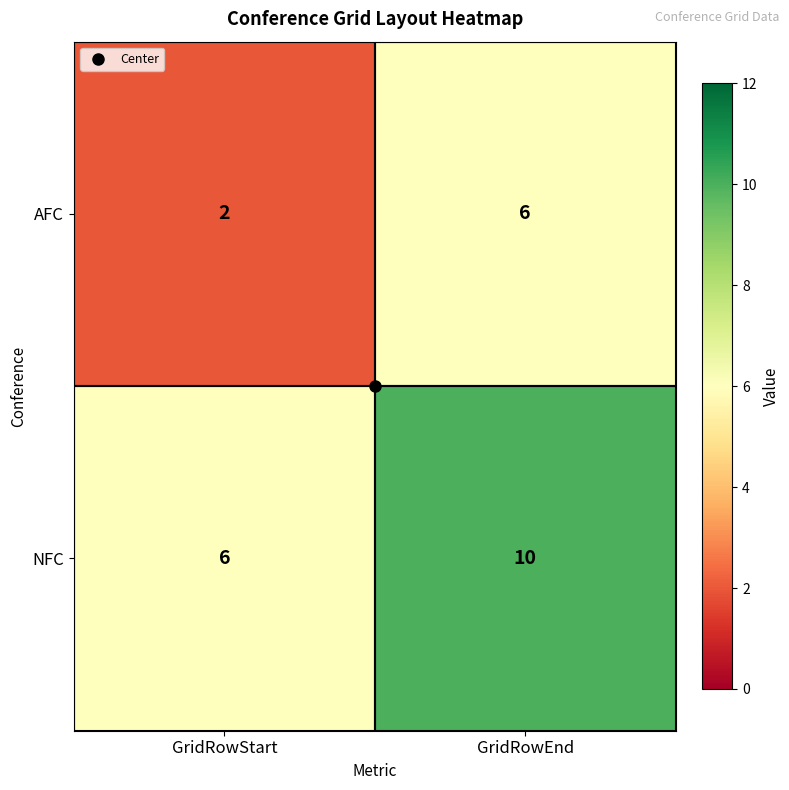

Rank the series by their maximum value, from lowest to highest.

AFC, NFC